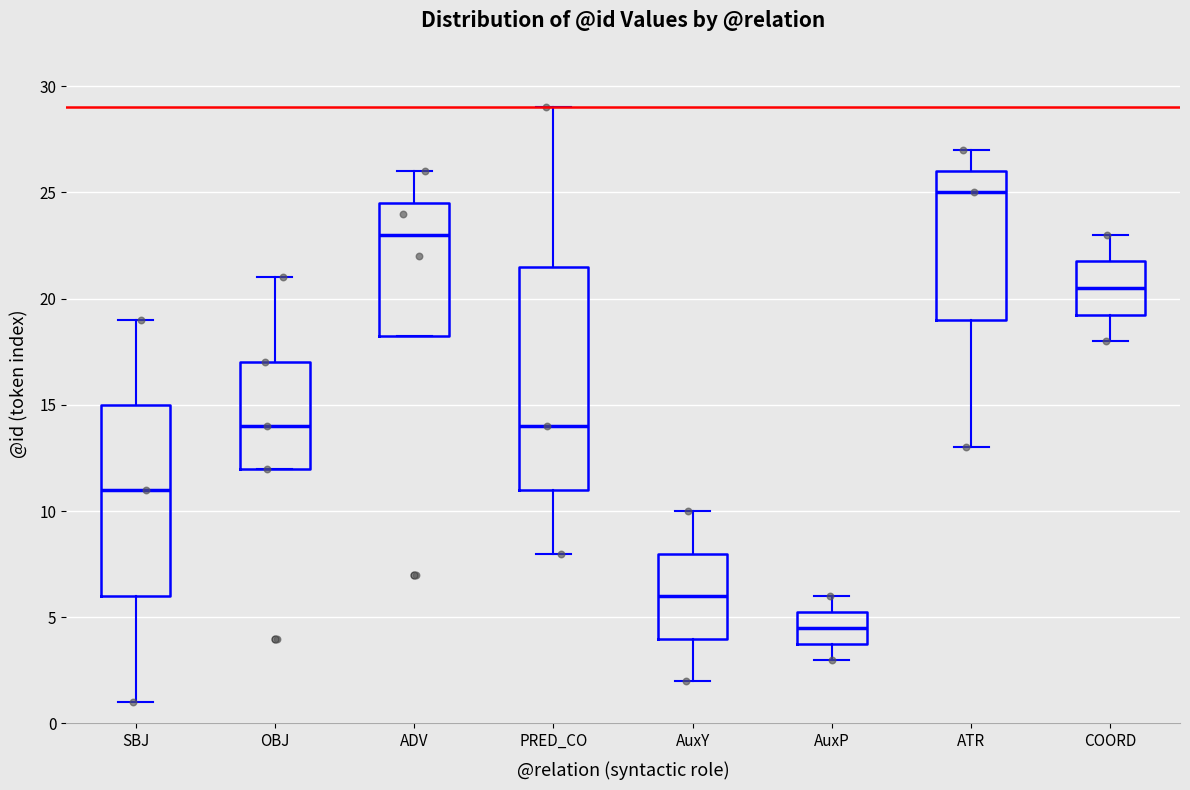

Which box's median line is the highest?

ATR